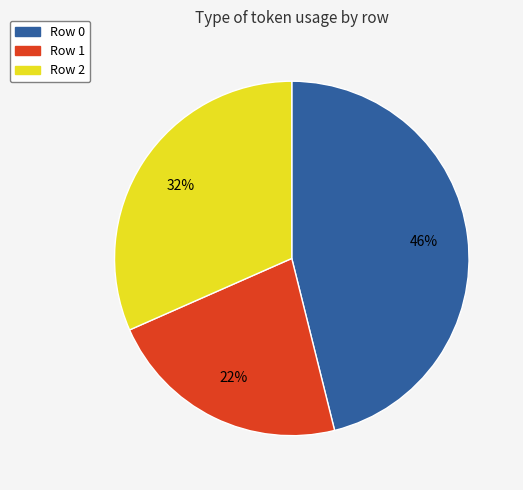

Is there a majority slice in this chart?

No